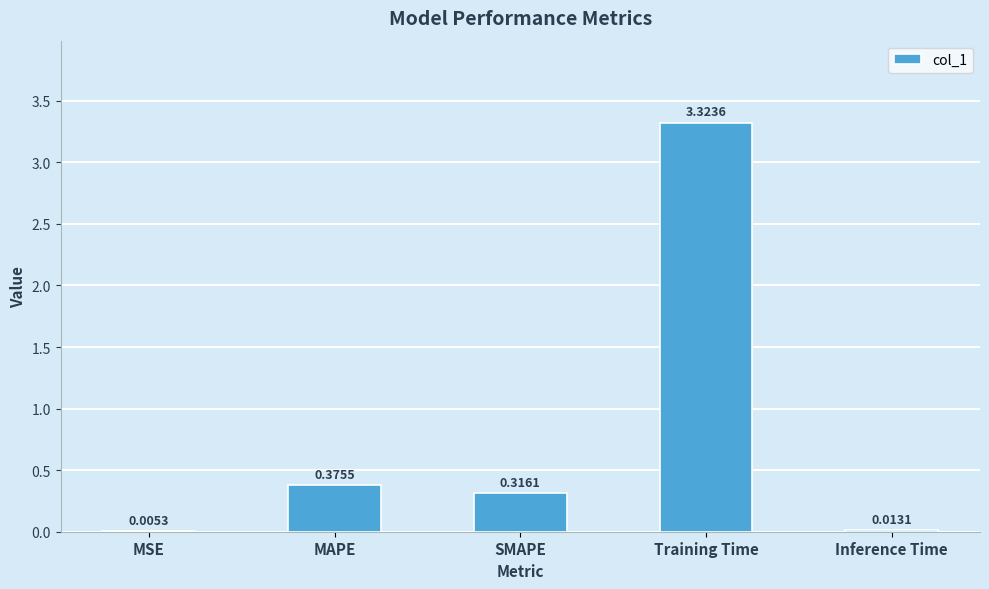

Between MSE and MAPE, which is larger?

MAPE